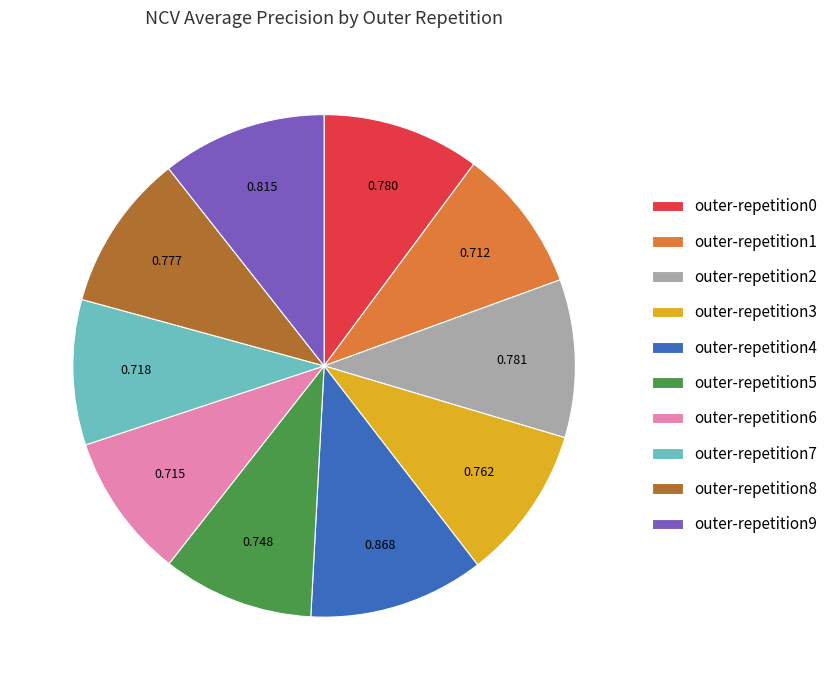

Is the sum of outer-repetition5 and outer-repetition1 greater than half?

No